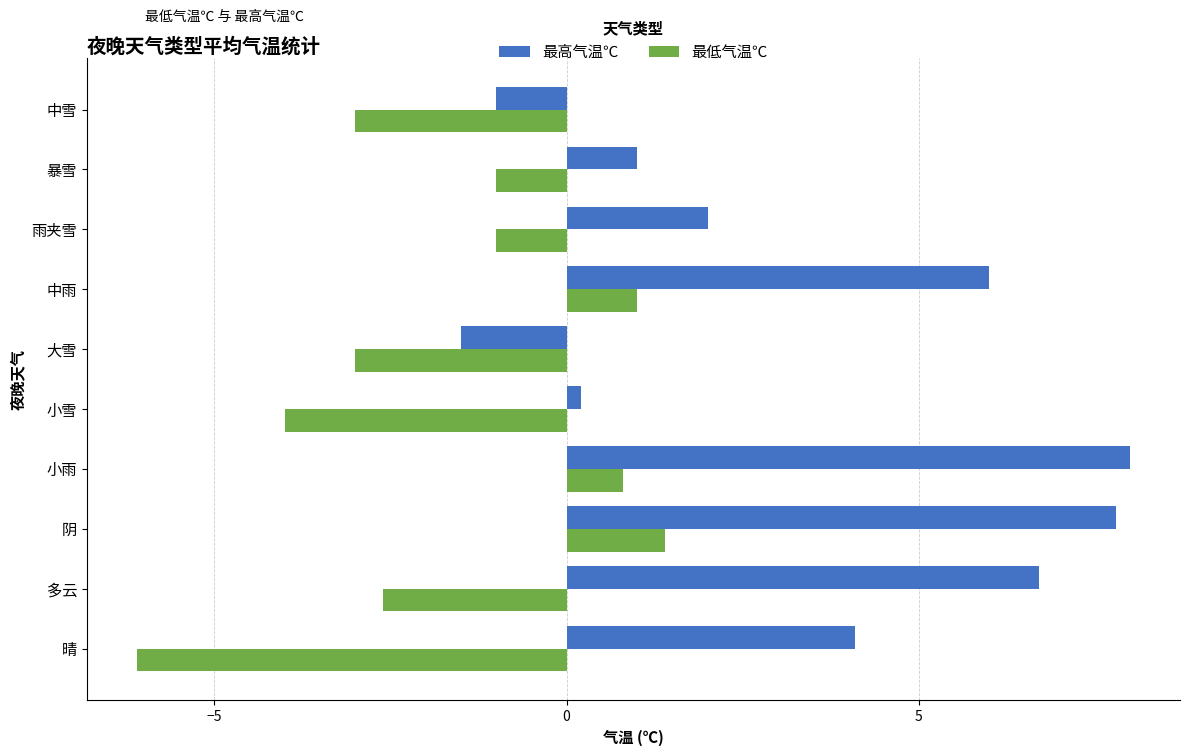

What is the minimum value for 最低气温℃?

-6.1